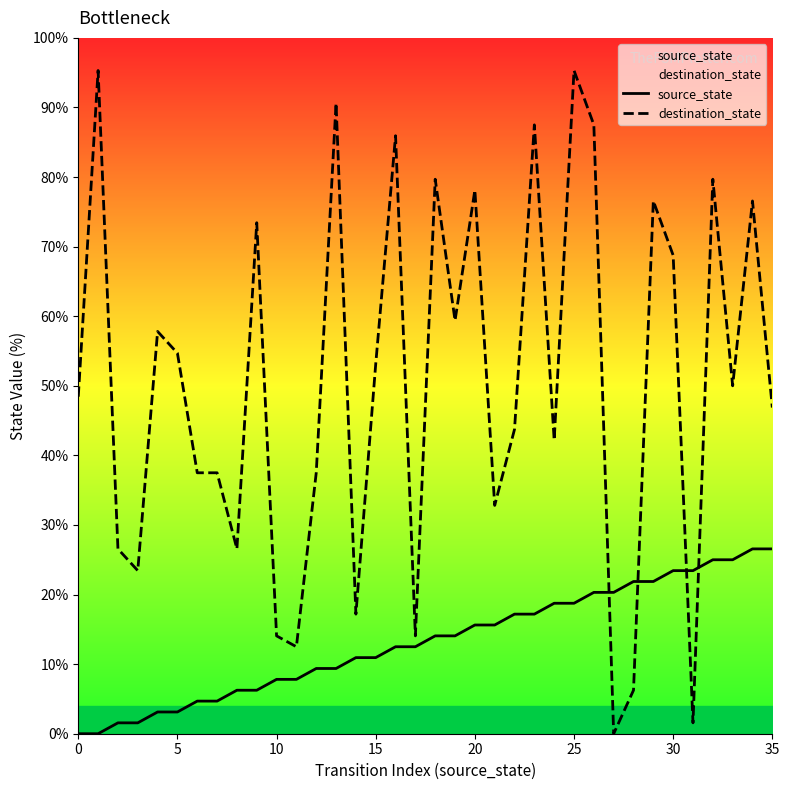

List the series in order of their overall mean, lowest first.

source_state, destination_state